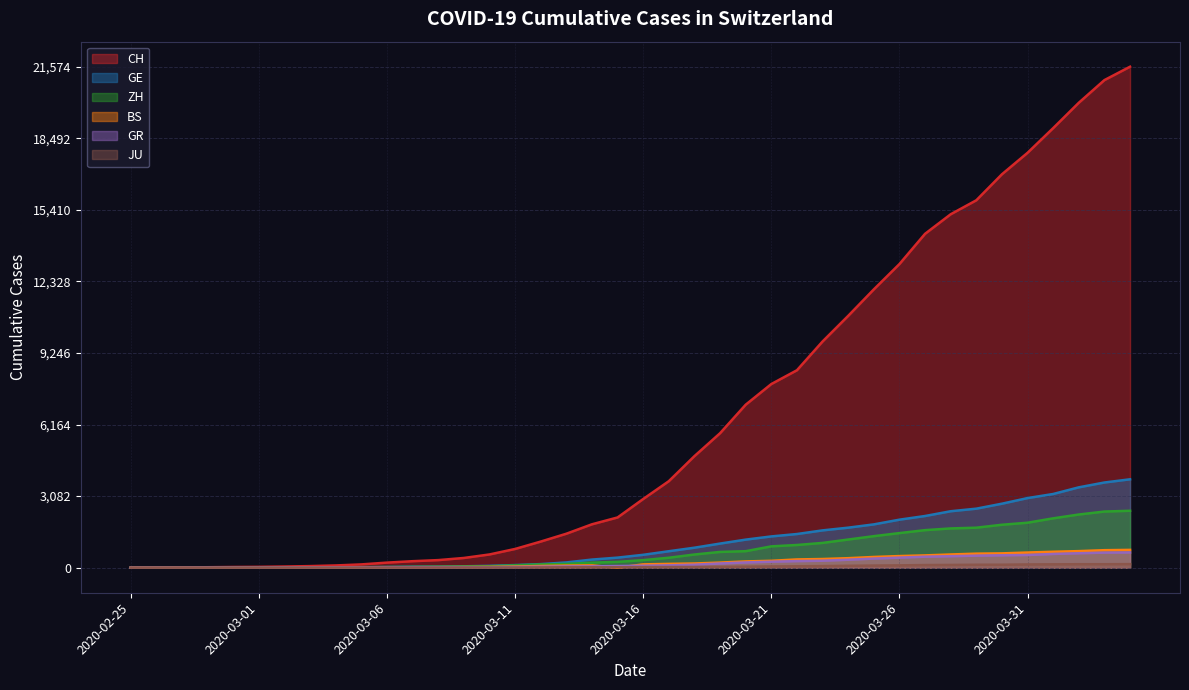

True or false: ZH and JU cross at least once.

False